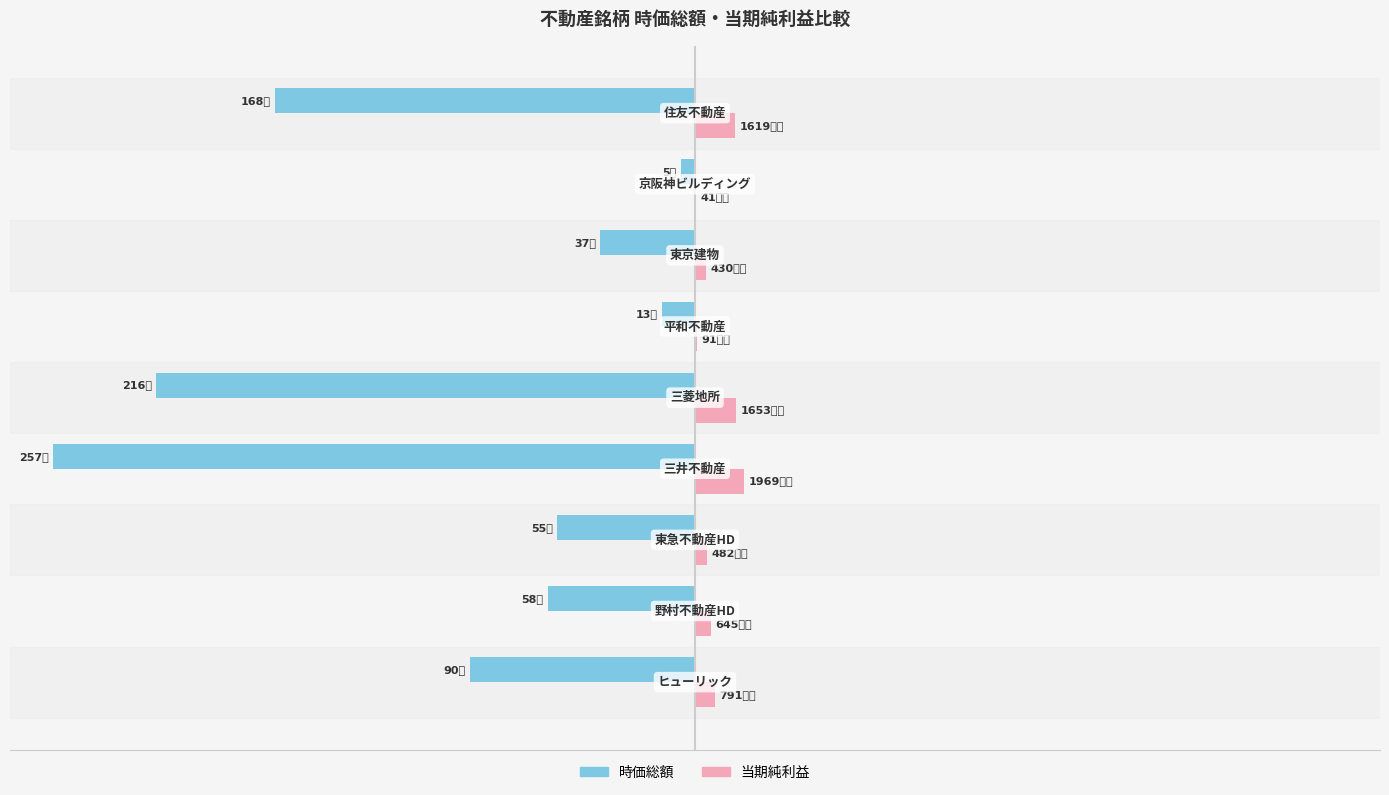

What are all the series names shown in the legend?

時価総額, 当期純利益